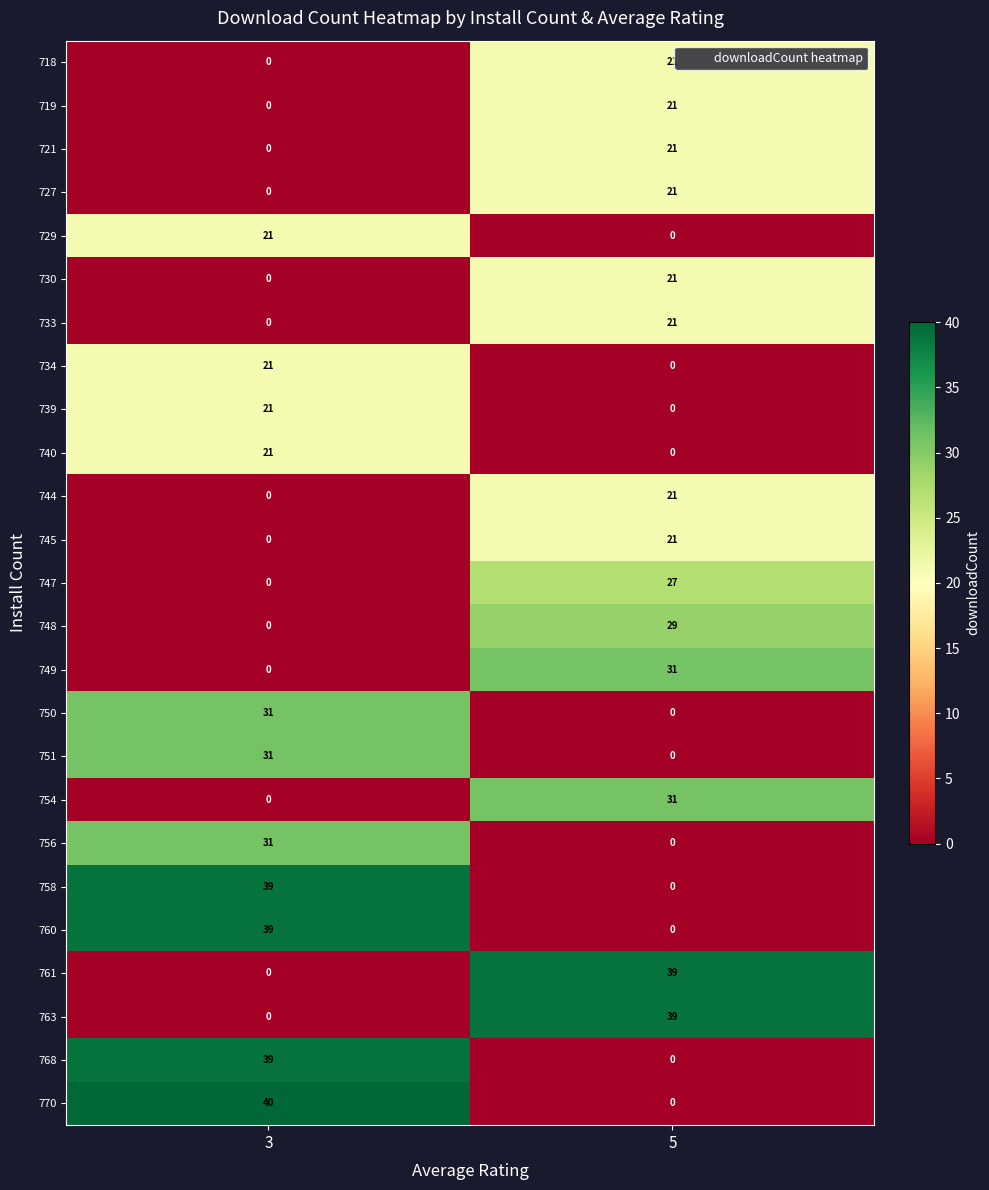

How many values in the 763 series are below 39?

1